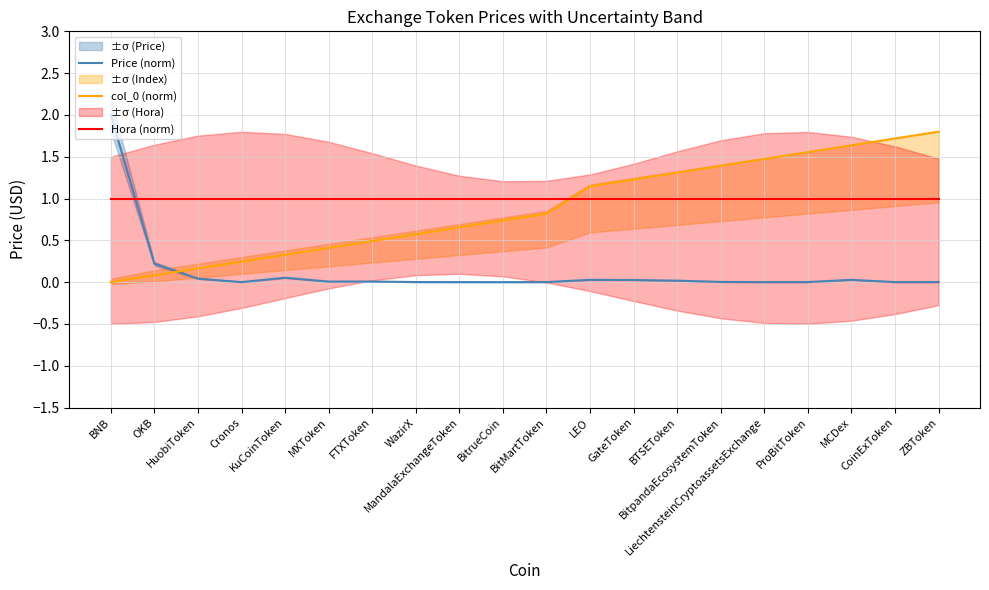

How many lines are shown in the chart?

3